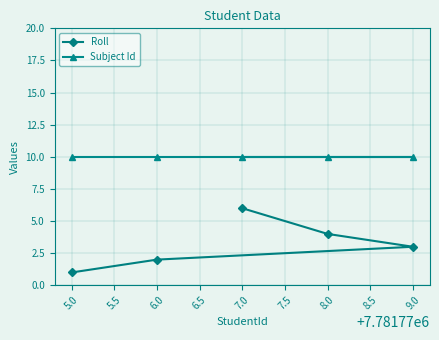

Which category has the highest value in the Roll series?

7.0